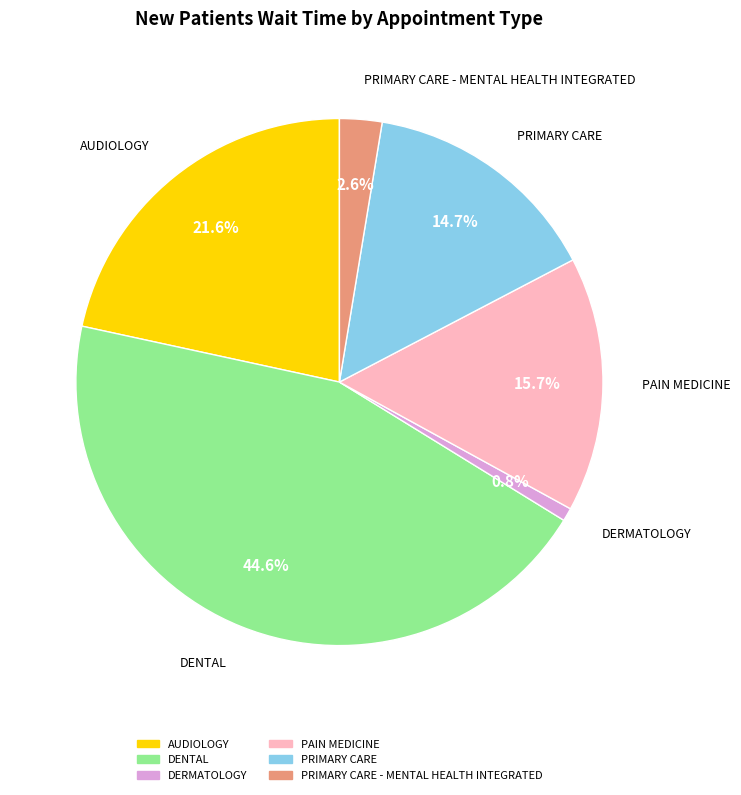

Do AUDIOLOGY and DENTAL together represent more than half of the pie?

Yes